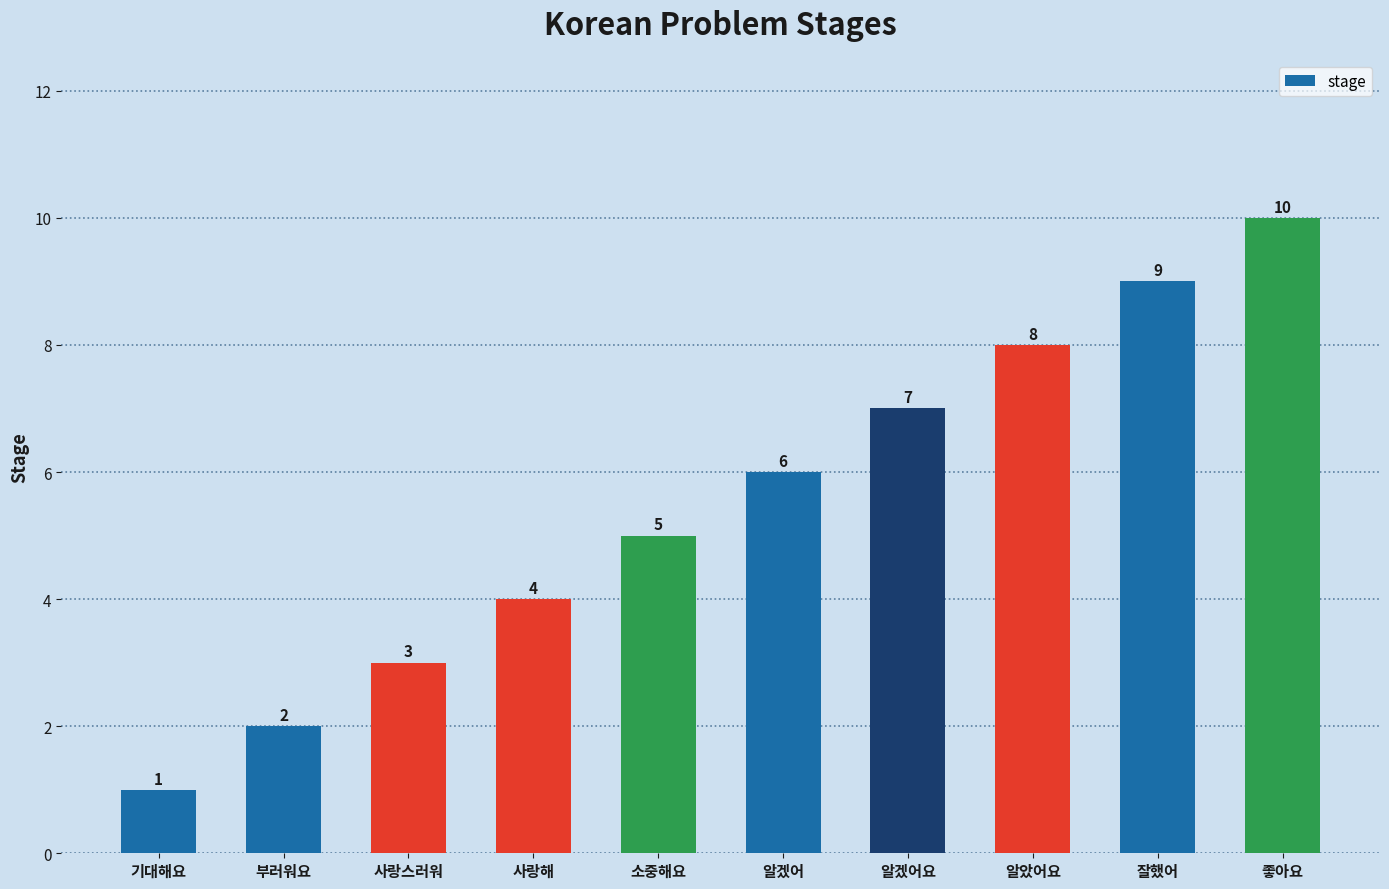

Is it true that the value at 소중해요 is 5?

True